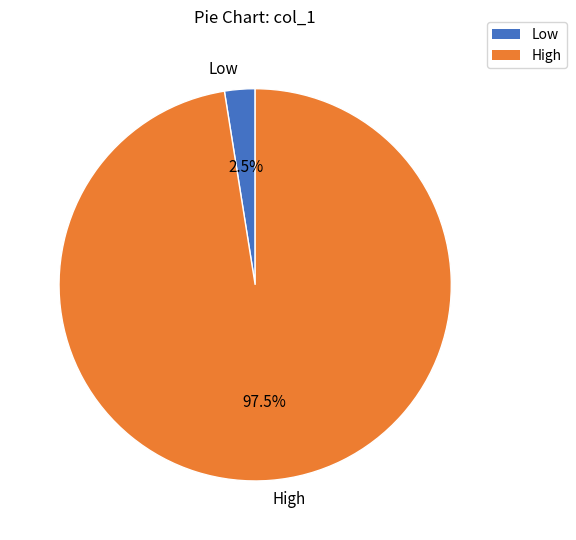

Combined, what portion of the pie is High and Low?

100.0%